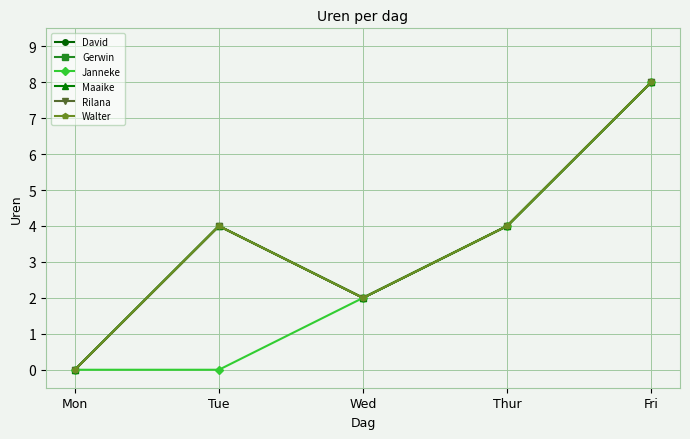

Does the chart have visible grid lines?

Yes